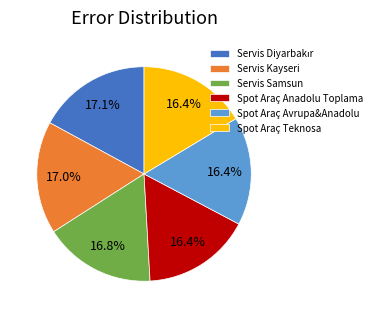

Between Servis Kayseri and Spot Araç Anadolu Toplama, which is larger?

Servis Kayseri